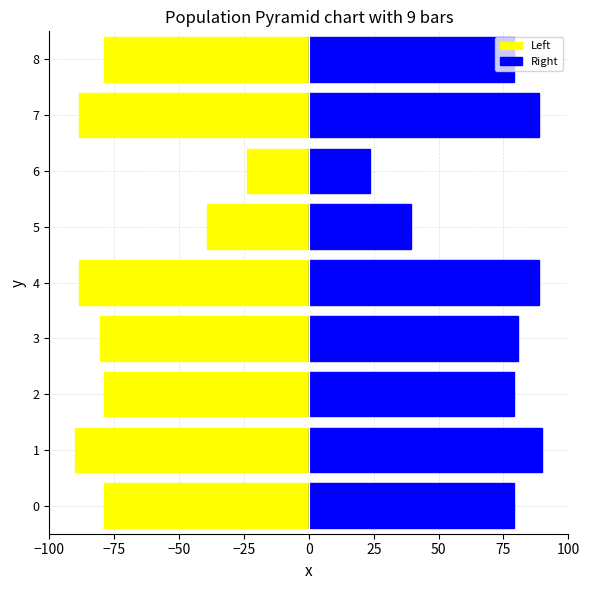

What position from the left is −25?

4